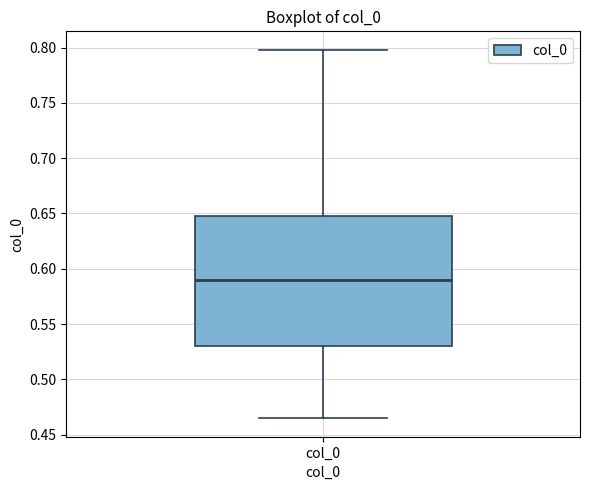

Transcribe this box plot: give where the median line is, the range the box spans, and where the two whiskers end, as read against the y-axis. The values are not printed on the chart, so give them approximately, as read against the axis.

median 0.590, box 0.530 to 0.650, whiskers 0.465 to 0.800